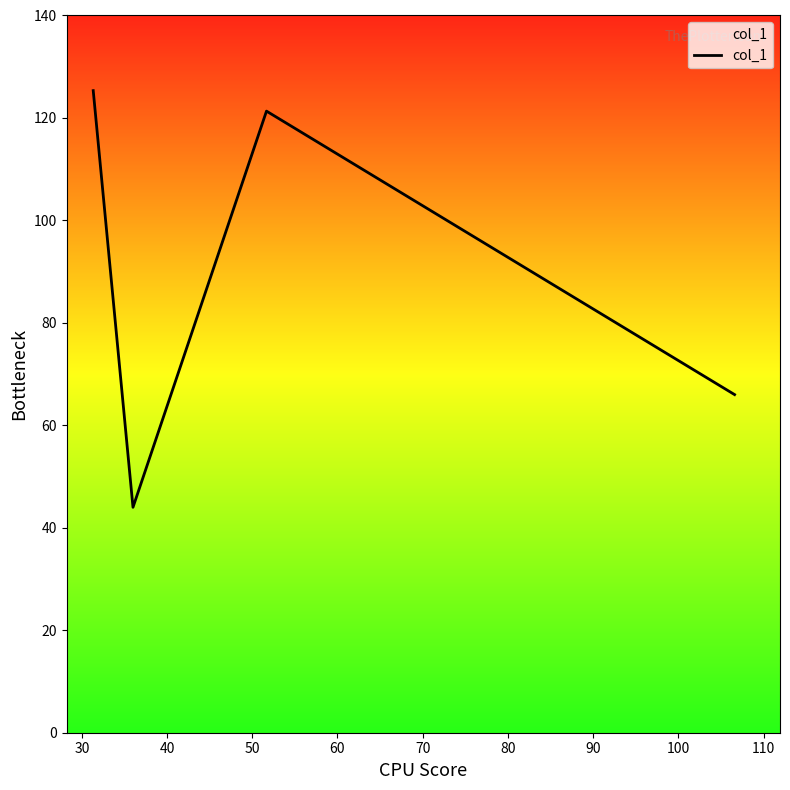

What is the difference between the maximum and second lowest values?

59.3